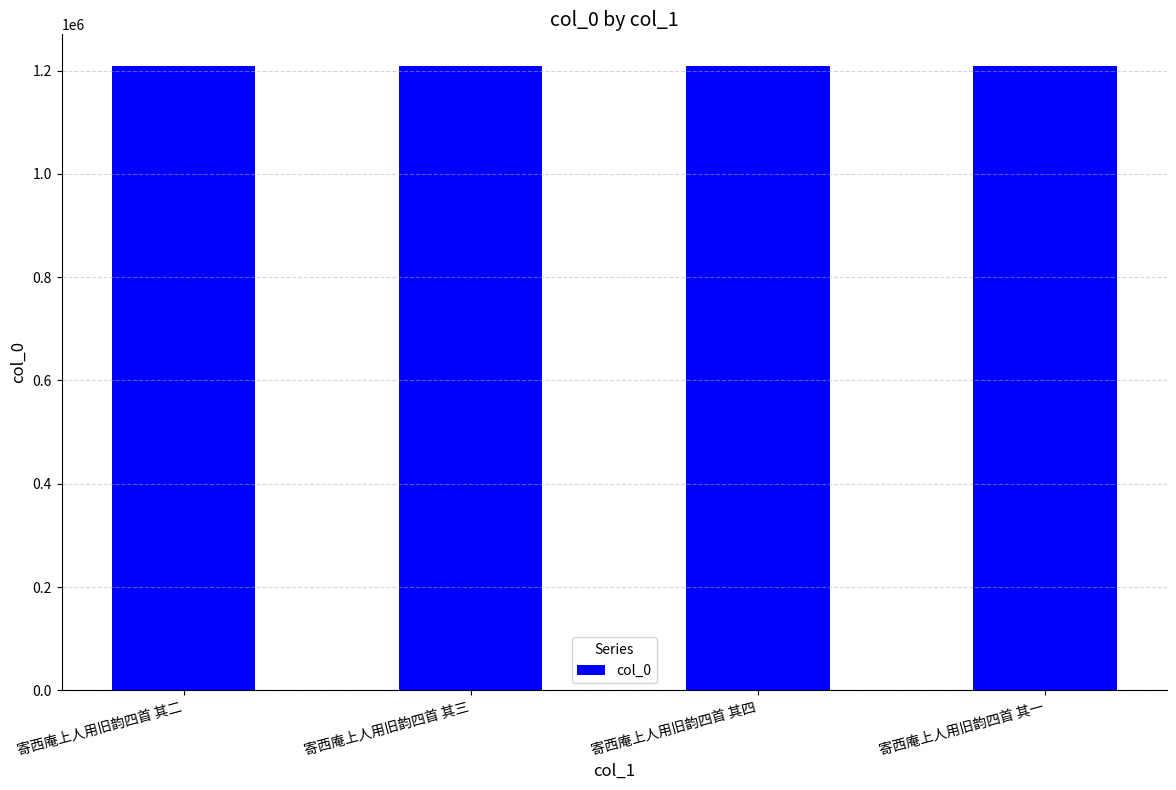

Approximately how many times larger is the value at 寄西庵上人用旧韵四首 其三 compared to 寄西庵上人用旧韵四首 其二?

1.0